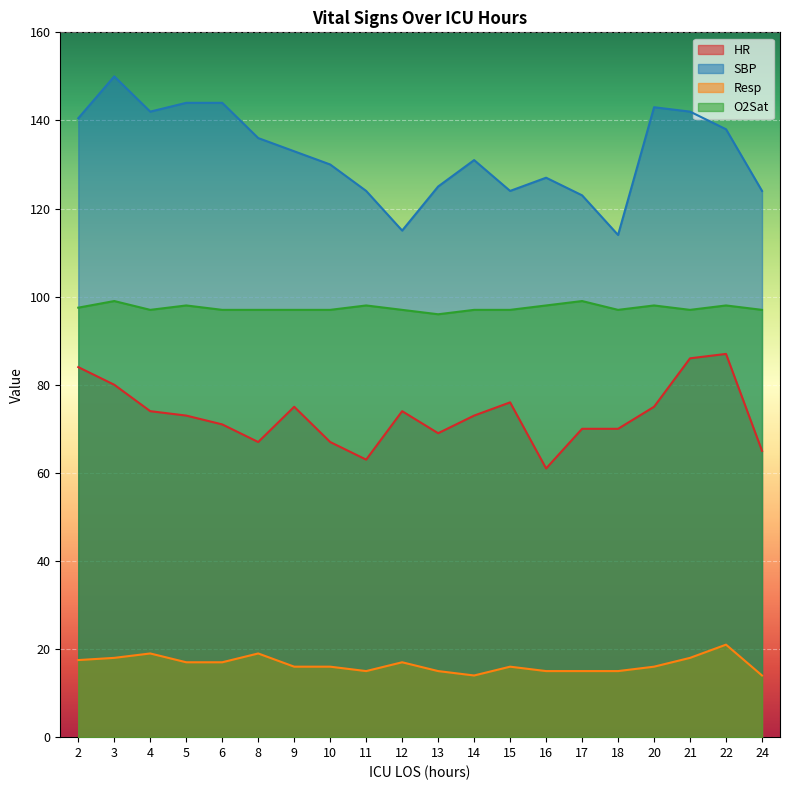

What is the lowest value of the SBP series?

114.0